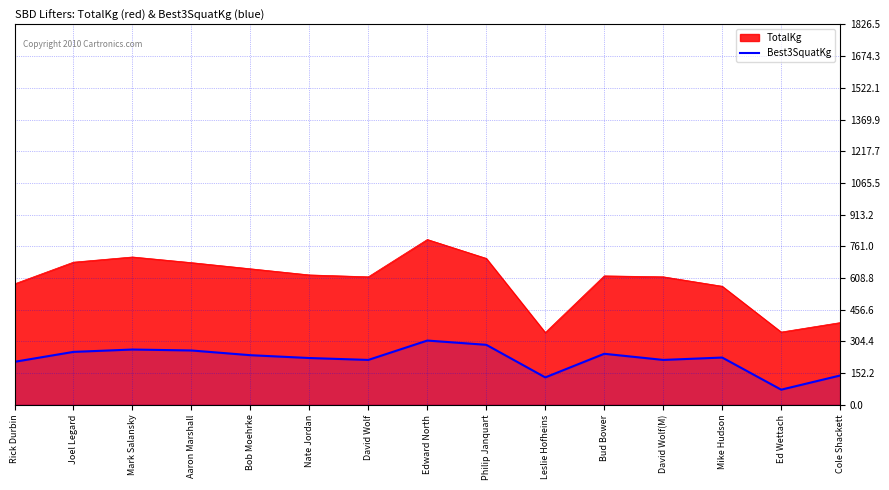

At which label does the data first exceed 226?

Joel Legard